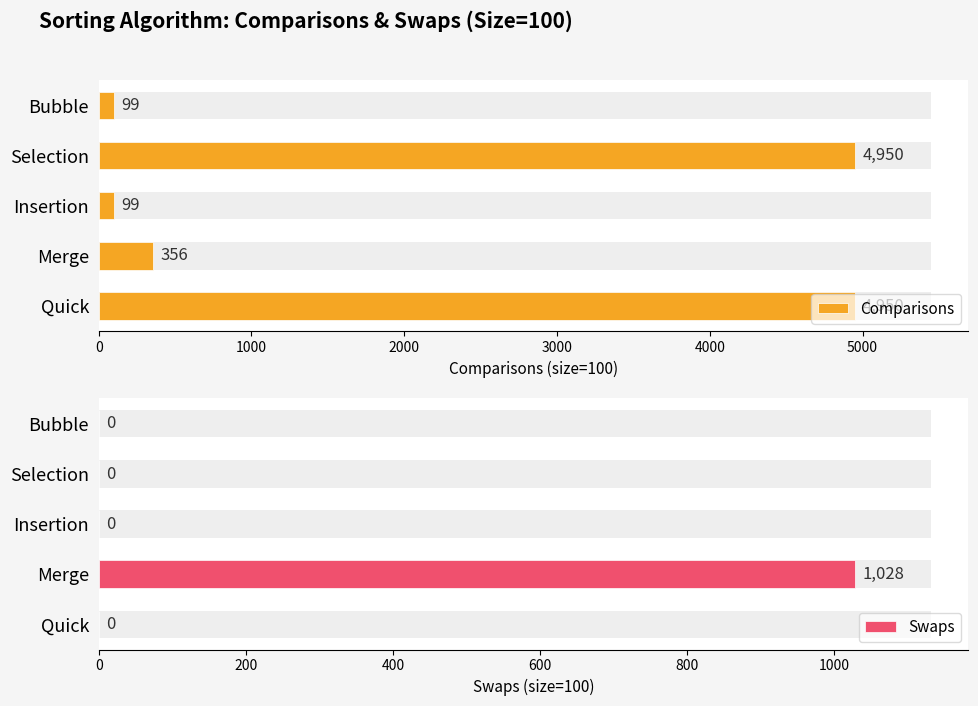

Which has a higher value, Bubble or Quick?

Quick